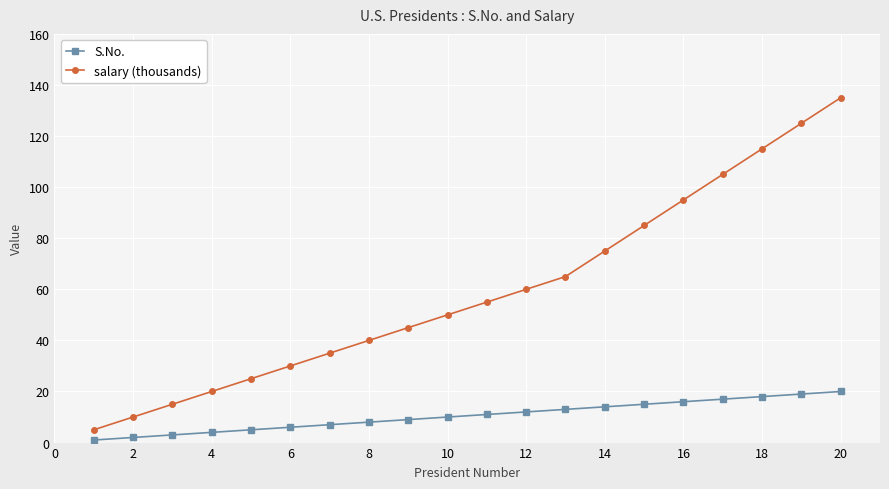

At how many categories does at least one series exceed 78?

6